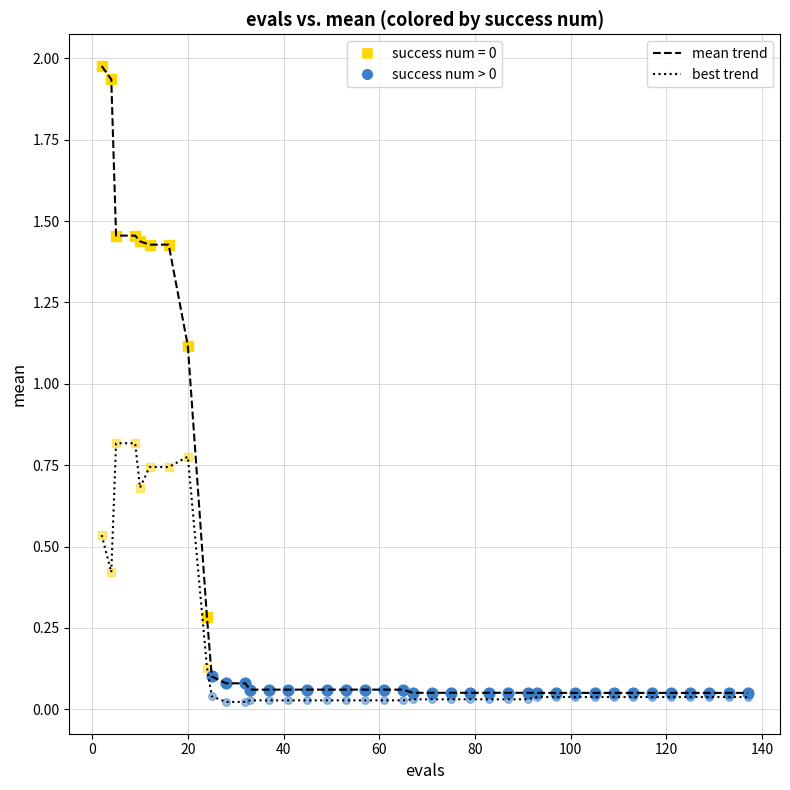

Does the chart have visible grid lines?

Yes